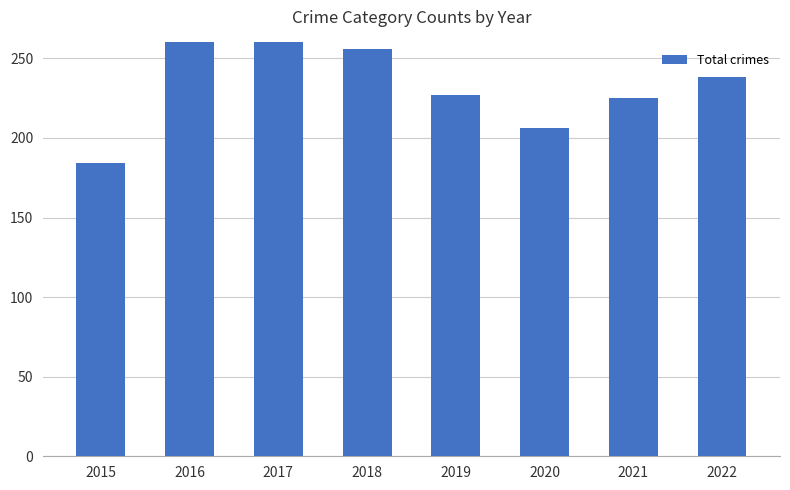

What is the value of the 5th bar from the left?

227